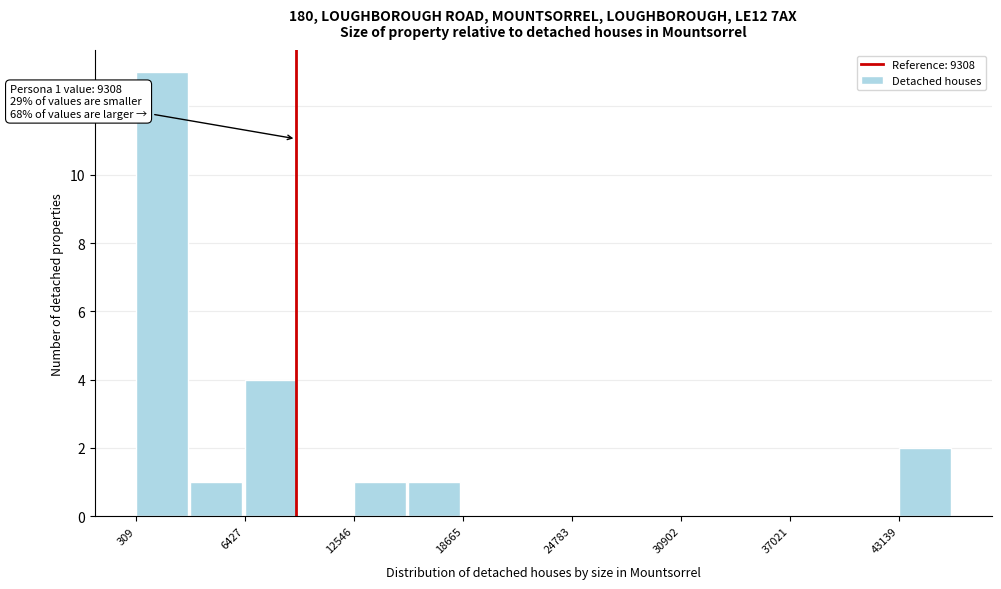

Around what value on the x-axis is the tallest bar? Give the approximate position of its centre, as read against the axis.

2000